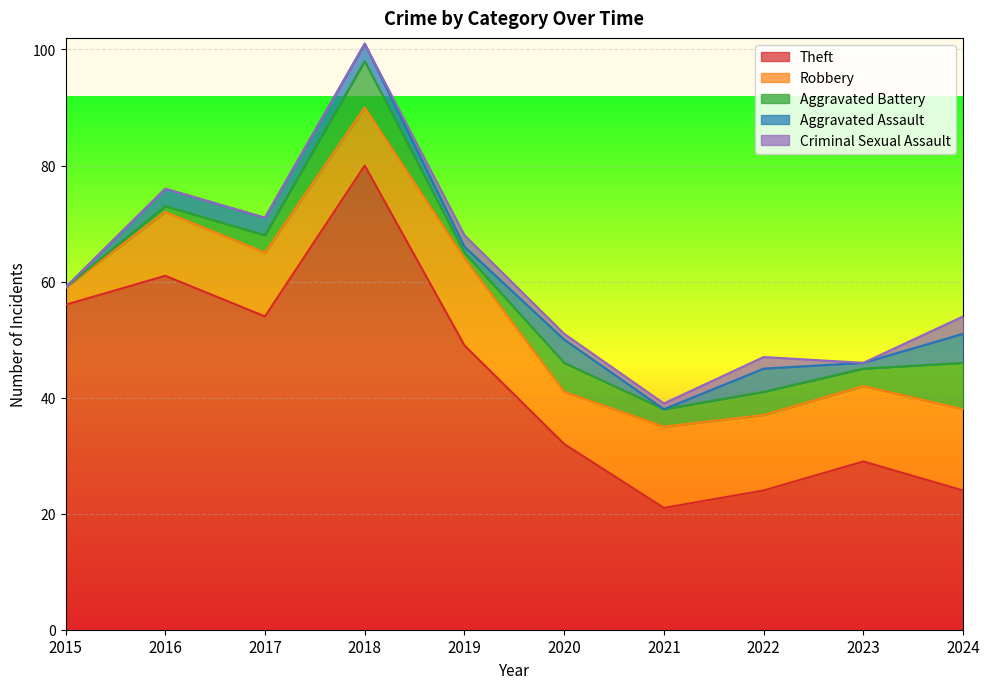

Reading left to right, list all the values displayed in this chart.

Theft: 2015=56	2016=61	2017=54	2018=80	2019=49	2020=32	2021=21	2022=24	2023=29	2024=24
Robbery: 2015=3	2016=11	2017=11	2018=10	2019=15	2020=9	2021=14	2022=13	2023=13	2024=14
Aggravated Battery: 2015=0	2016=1	2017=3	2018=8	2019=1	2020=5	2021=3	2022=4	2023=3	2024=8
Aggravated Assault: 2015=0	2016=3	2017=3	2018=3	2019=1	2020=4	2021=0	2022=4	2023=1	2024=5
Criminal Sexual Assault: 2015=0	2016=0	2017=0	2018=0	2019=2	2020=1	2021=1	2022=2	2023=0	2024=3